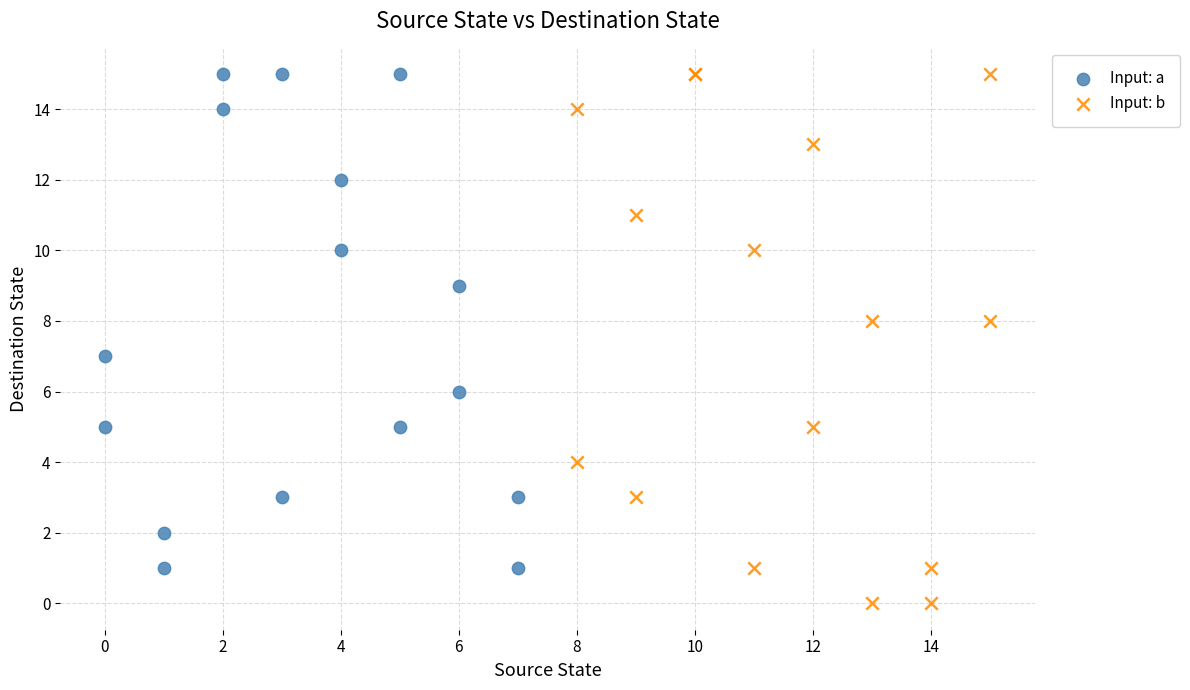

Which series contains the lowest Y value?

Input: b